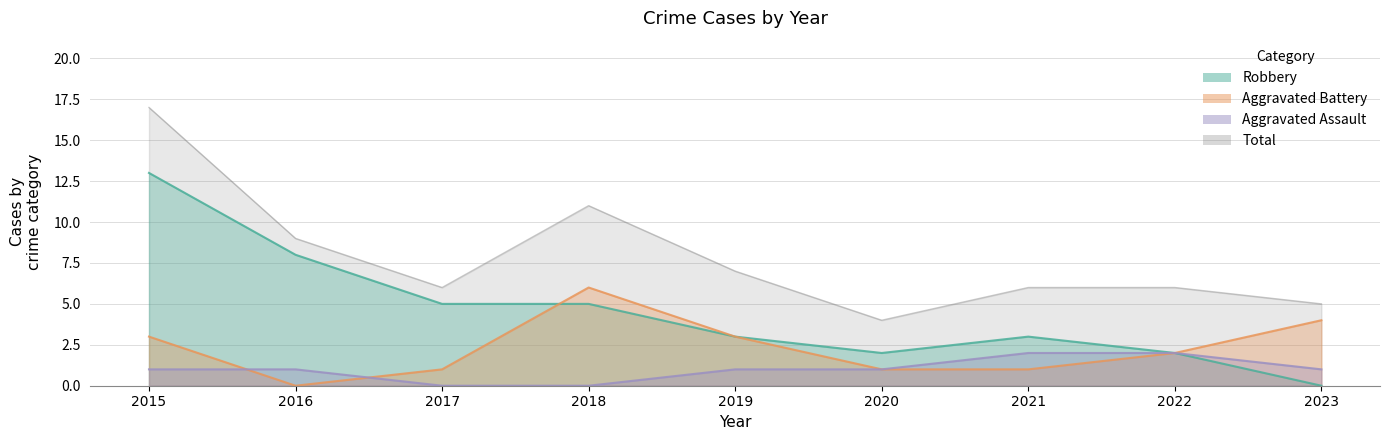

True or false: Aggravated Assault has a value of 0 at 2016.

False